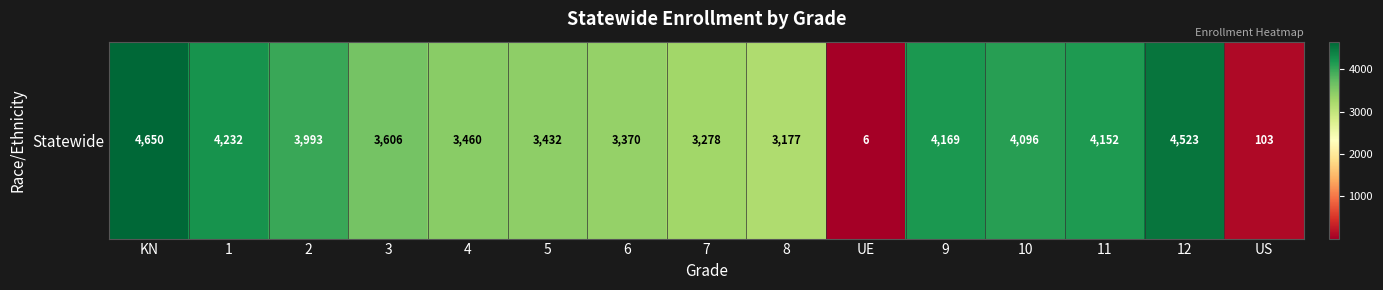

Is it true that the value at 12 is 7057?

False